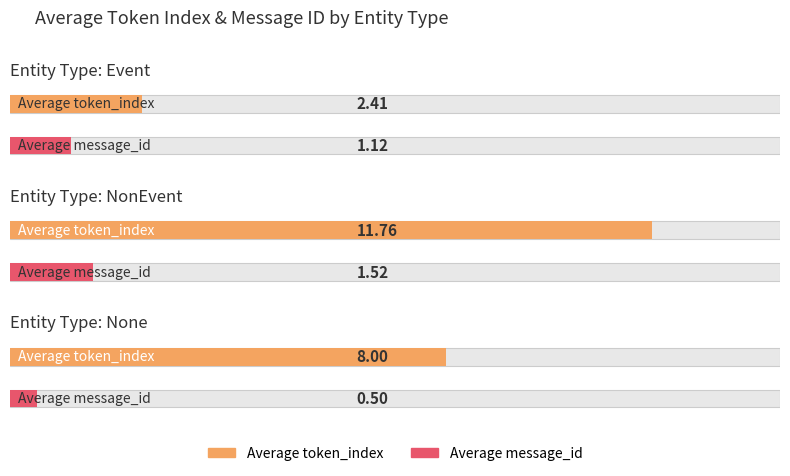

Which series has the largest total across all categories?

Average token_index